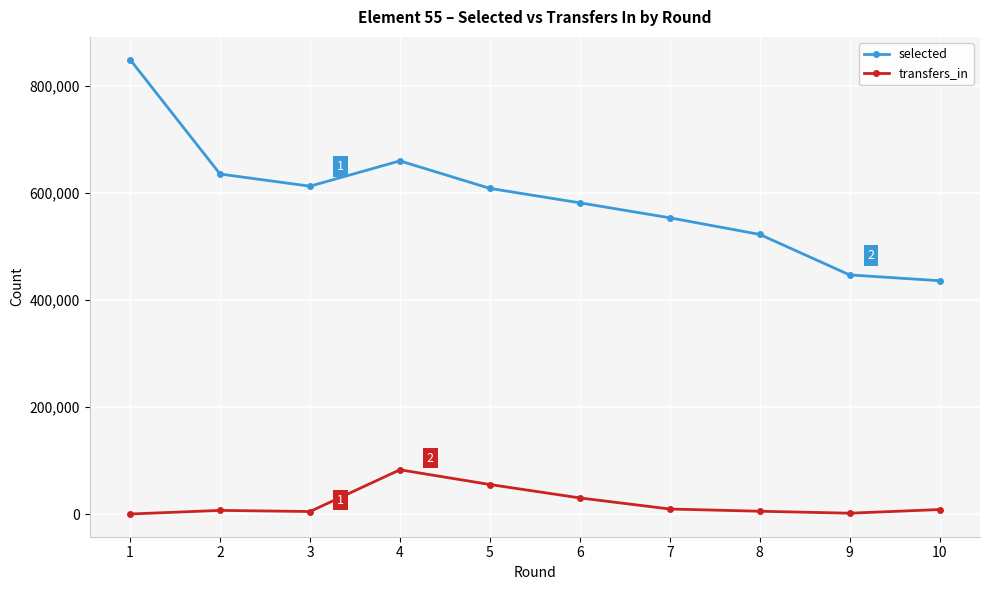

Which series has the largest total across all categories?

selected